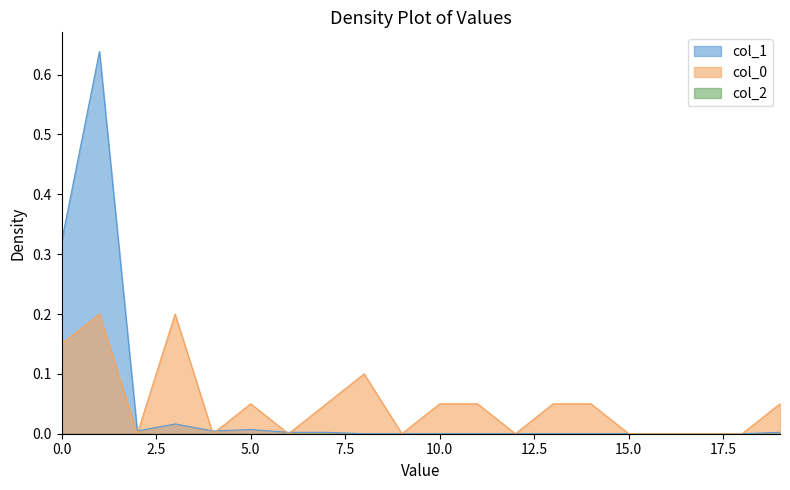

The col_1 series shows 0.0 at 6. True or false?

True